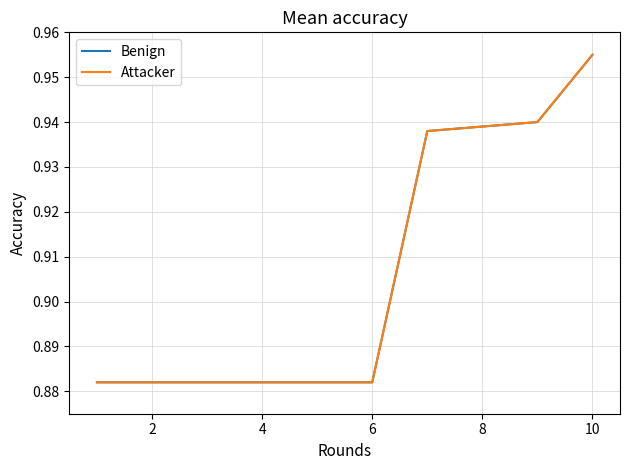

Is this an area chart (filled region under the line)?

No